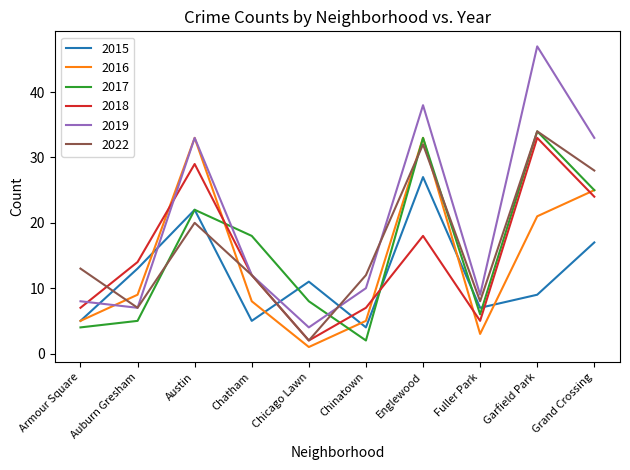

True or false: 2016 and 2022 cross at least once.

True